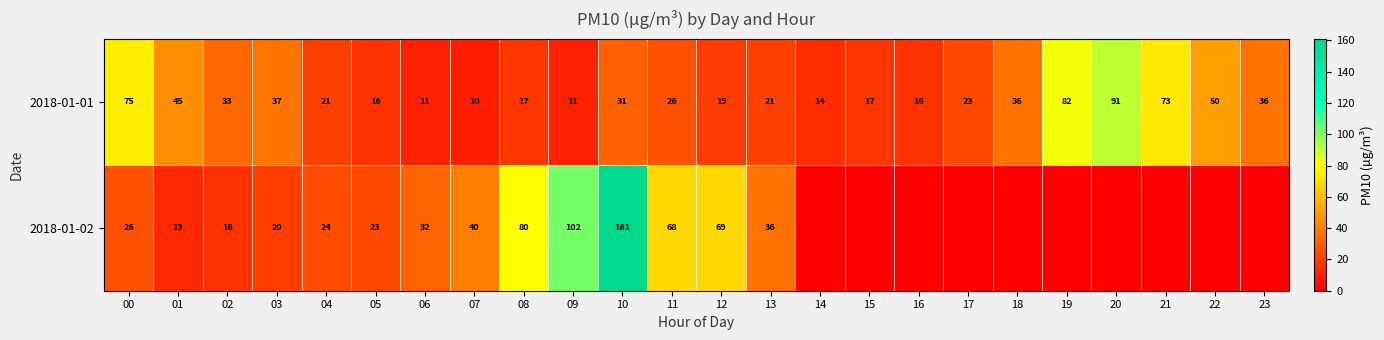

At which category does the chart reach its peak across all series?

10